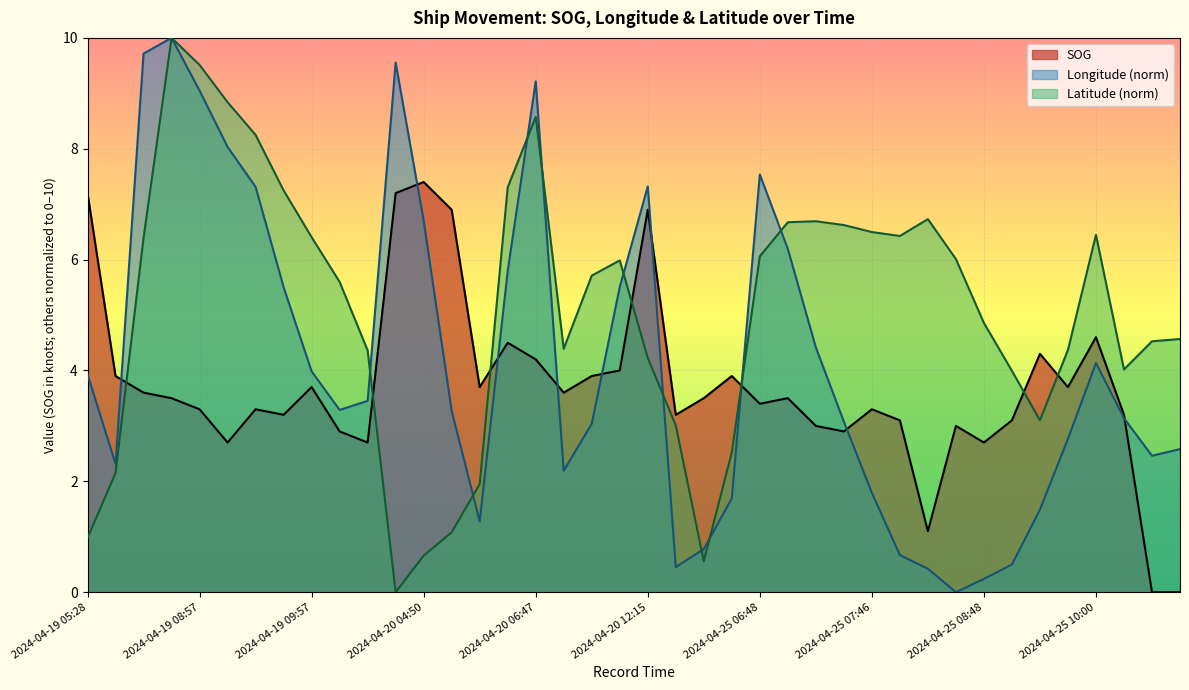

What is the total value across all series at 2024-04-25 08:31?

9.0